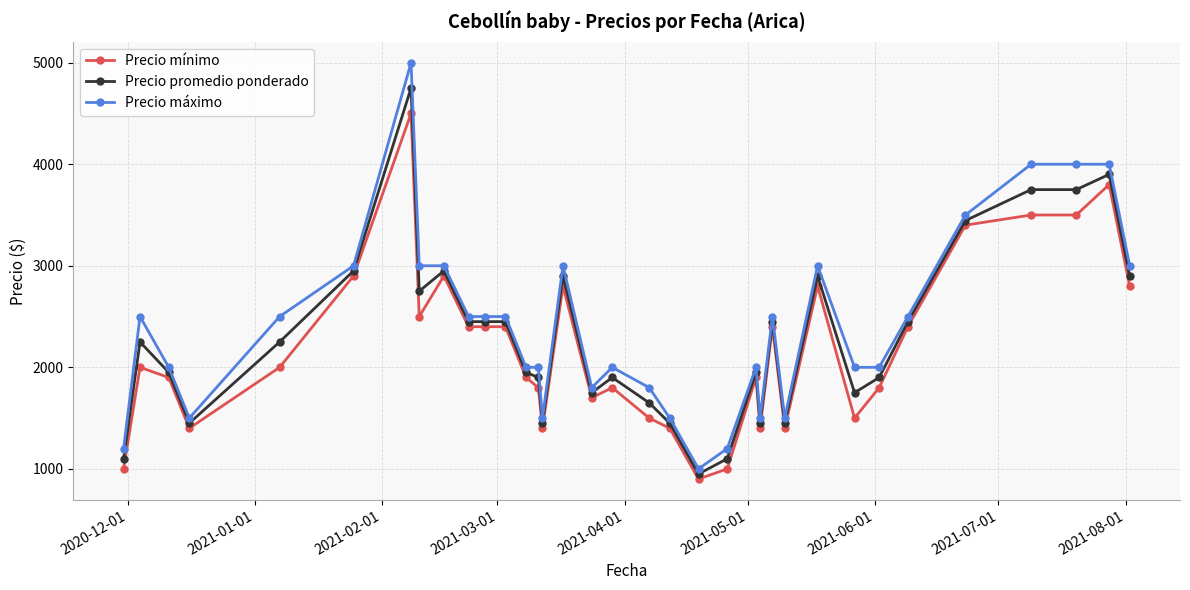

List the series in order of their peak value, lowest first.

Precio mínimo, Precio promedio ponderado, Precio máximo